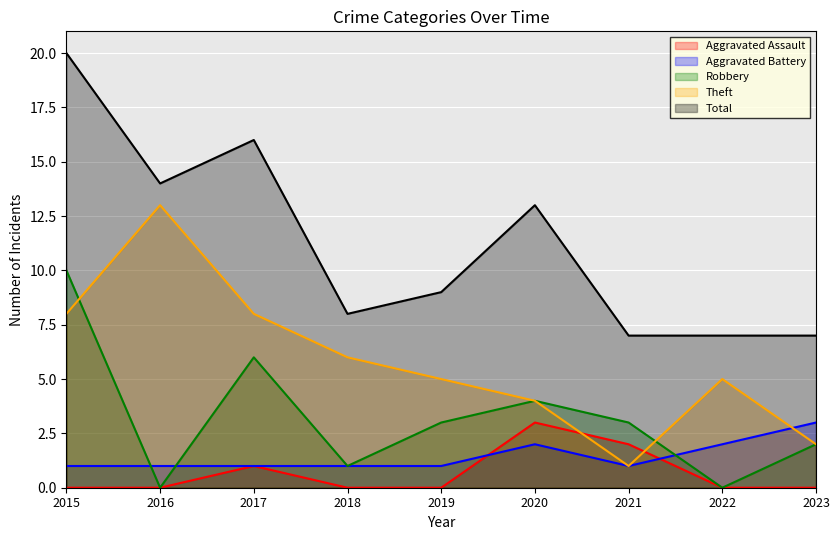

Is it true that Aggravated Assault equals 0 at 2019?

True